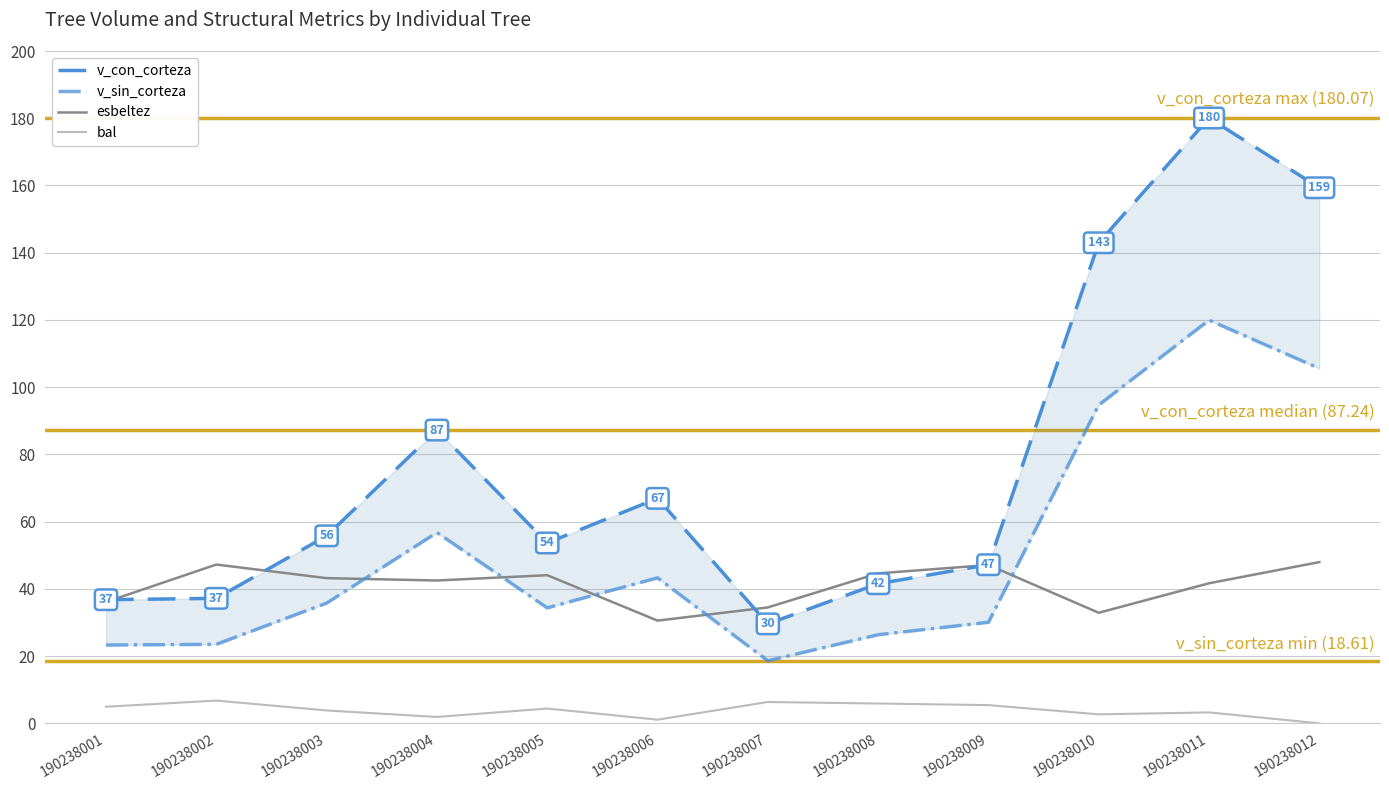

What is the difference between the esbeltez values at 190238011 and 190238007?

7.2